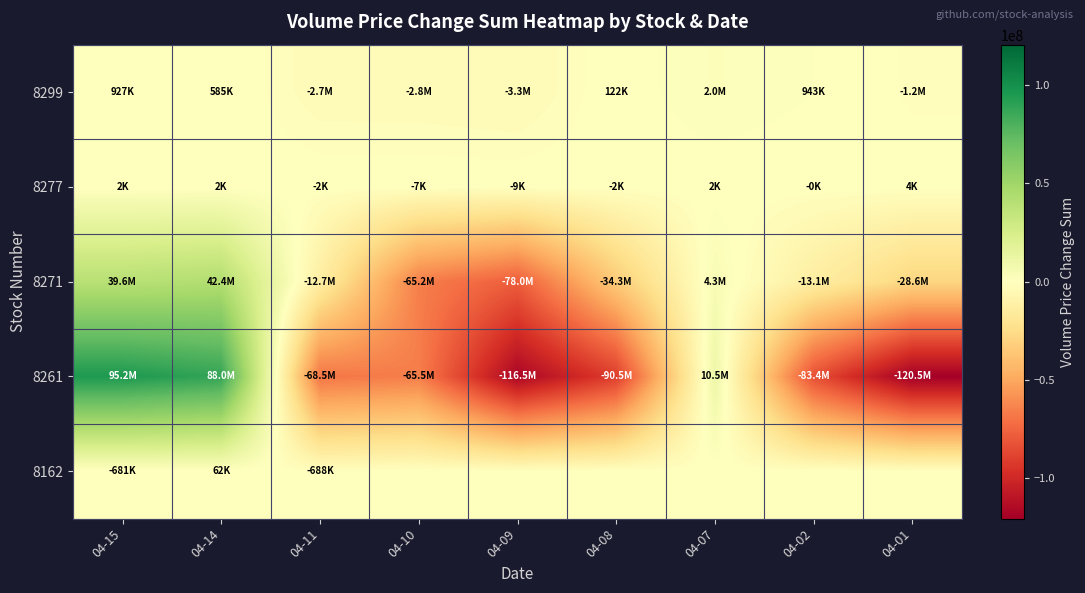

List the series in order of their peak value, highest first.

8261, 8271, 8299, 8162, 8277